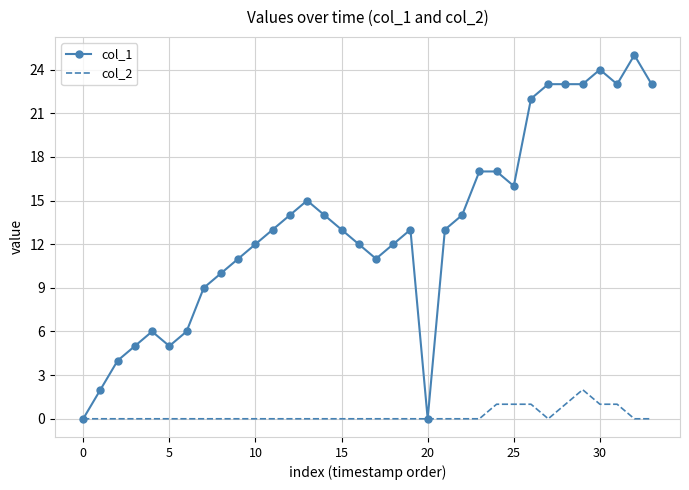

Which series has the widest spread of values?

col_1